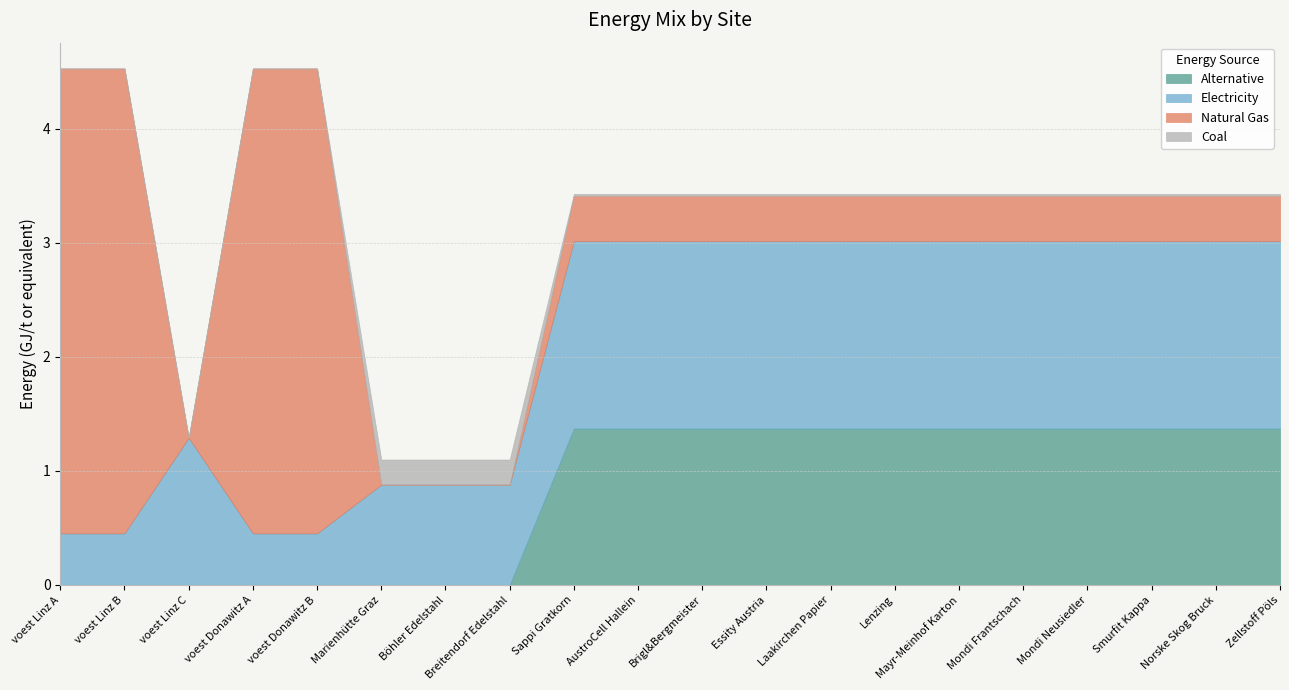

Which series has the largest range (max minus min)?

NG